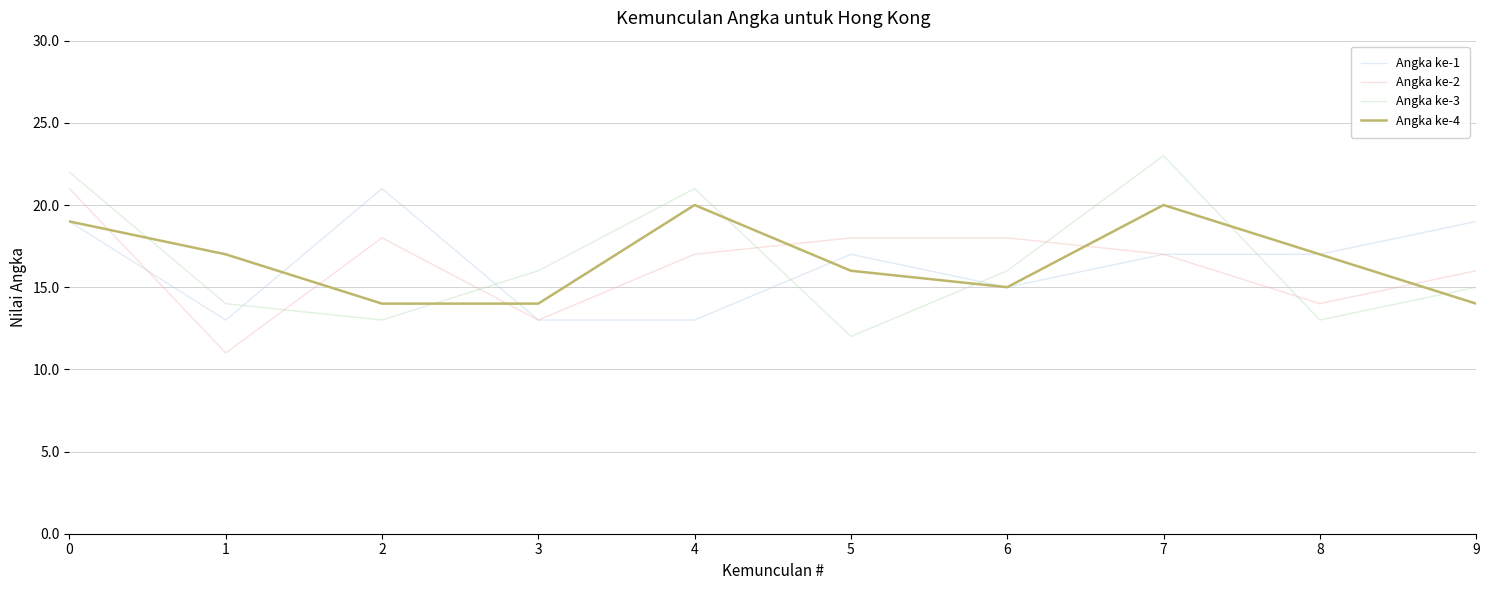

What is the maximum value for Angka ke-2?

21